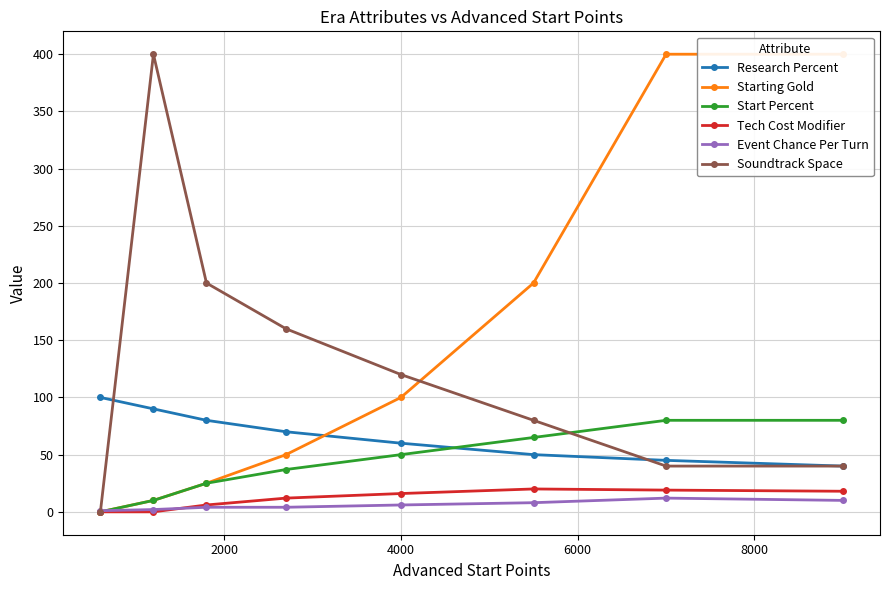

List the series in order of their peak value, highest first.

Starting Gold, Soundtrack Space, Research Percent, Start Percent, Tech Cost Modifier, Event Chance Per Turn